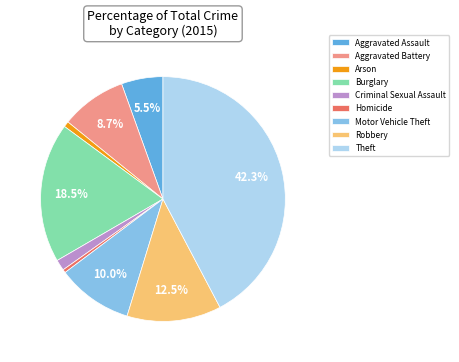

What is the ratio of the value at Theft to the value at Robbery?

3.4